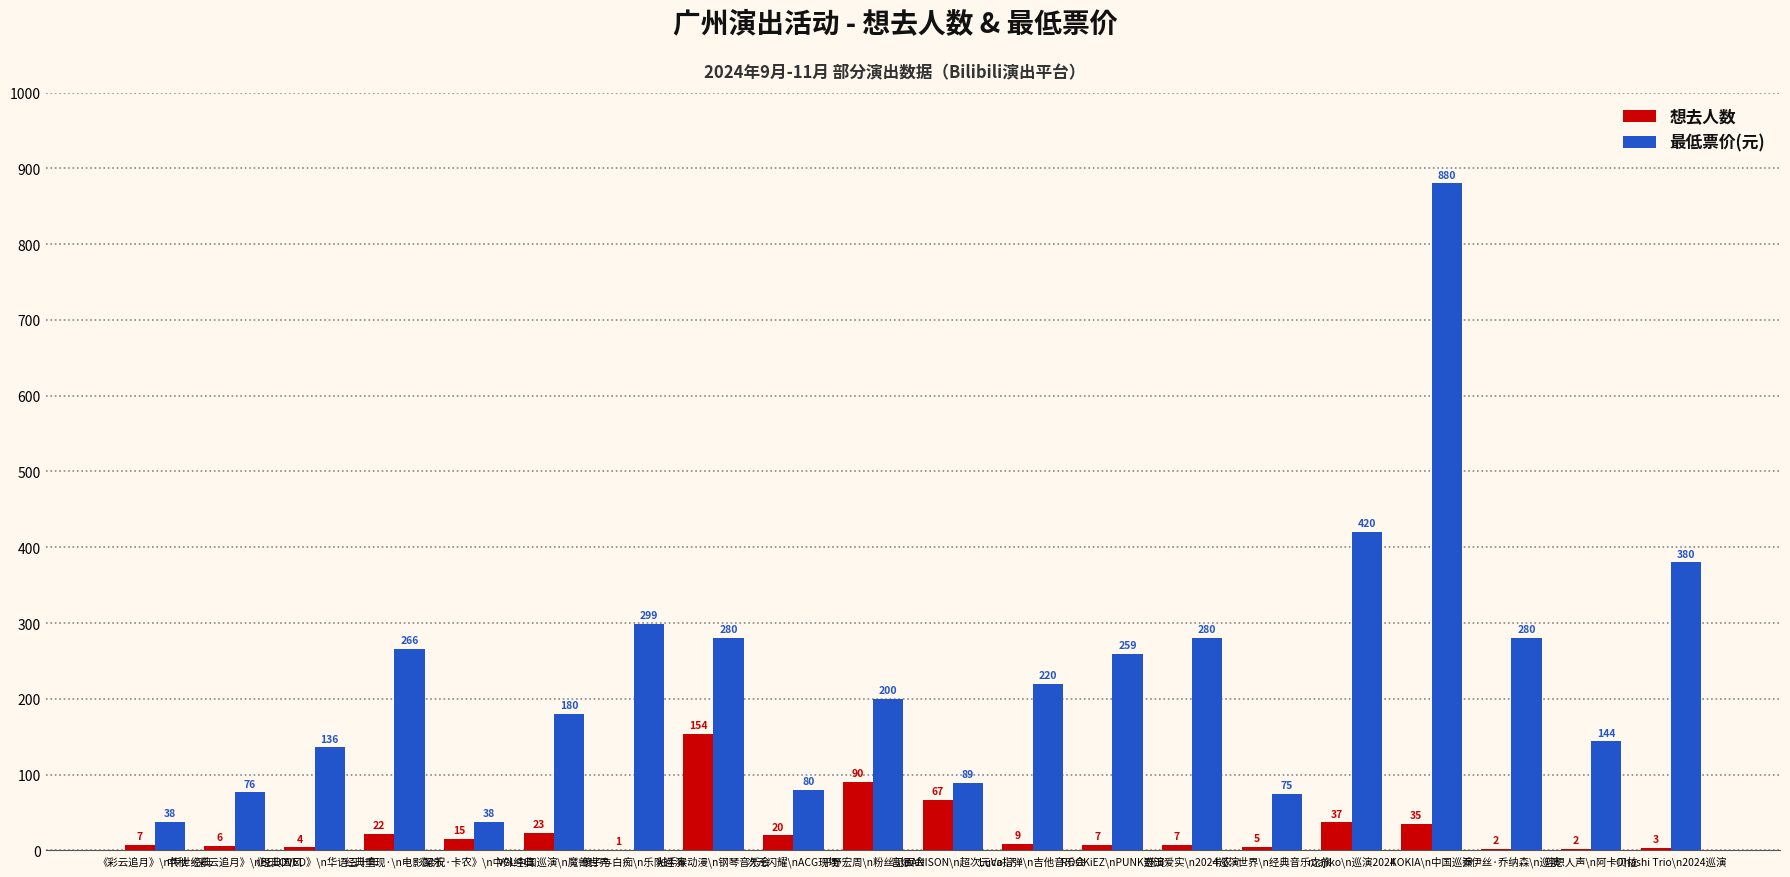

What is the maximum value shown in the chart?

880.0